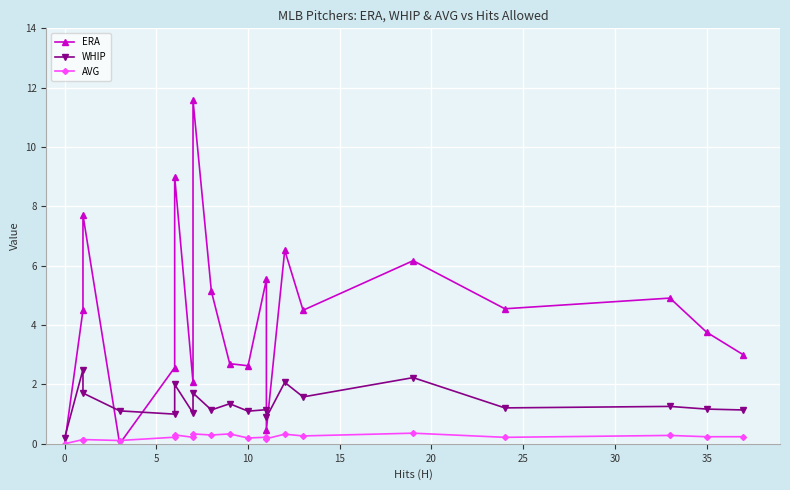

What is the average value of the WHIP series?

1.4